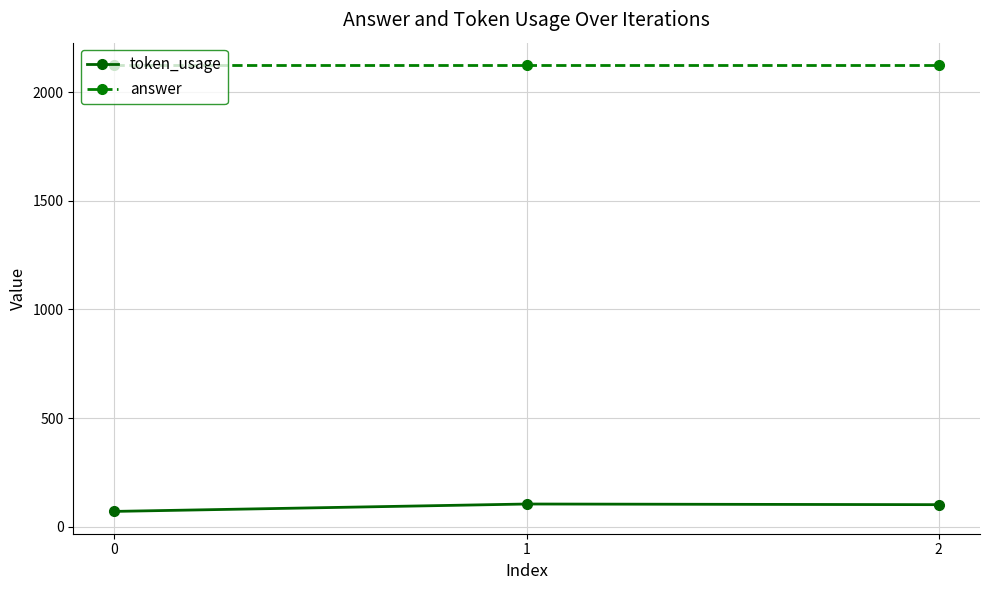

Which series has the largest range (max minus min)?

token_usage